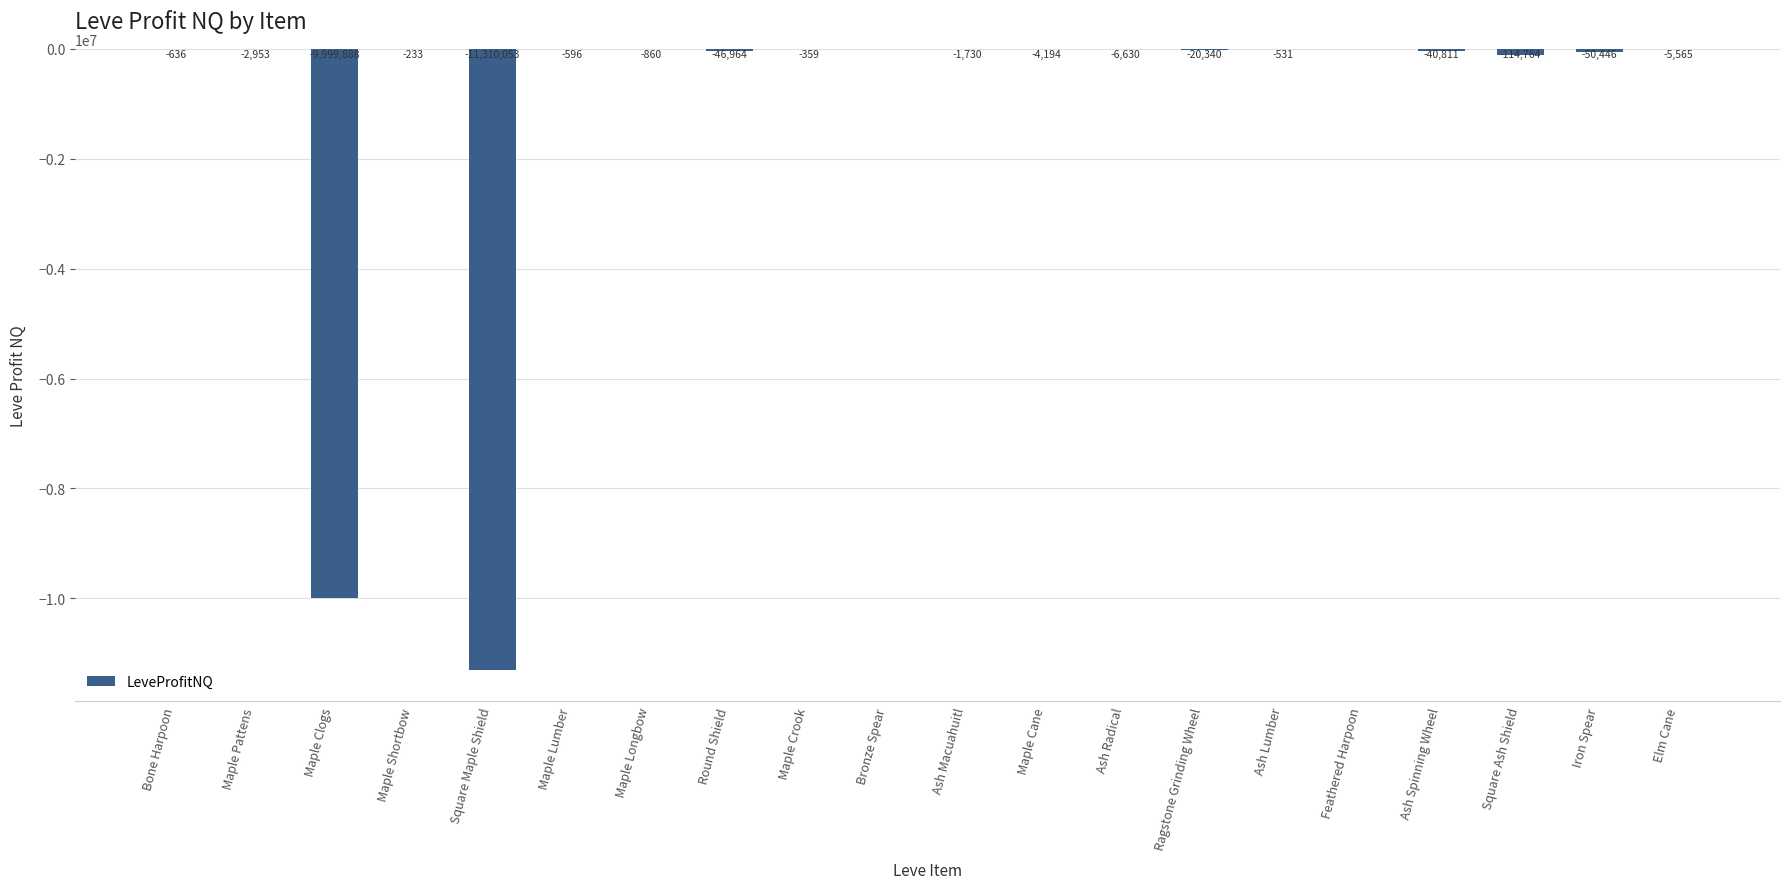

At which label does the data first exceed -2953?

Bone Harpoon